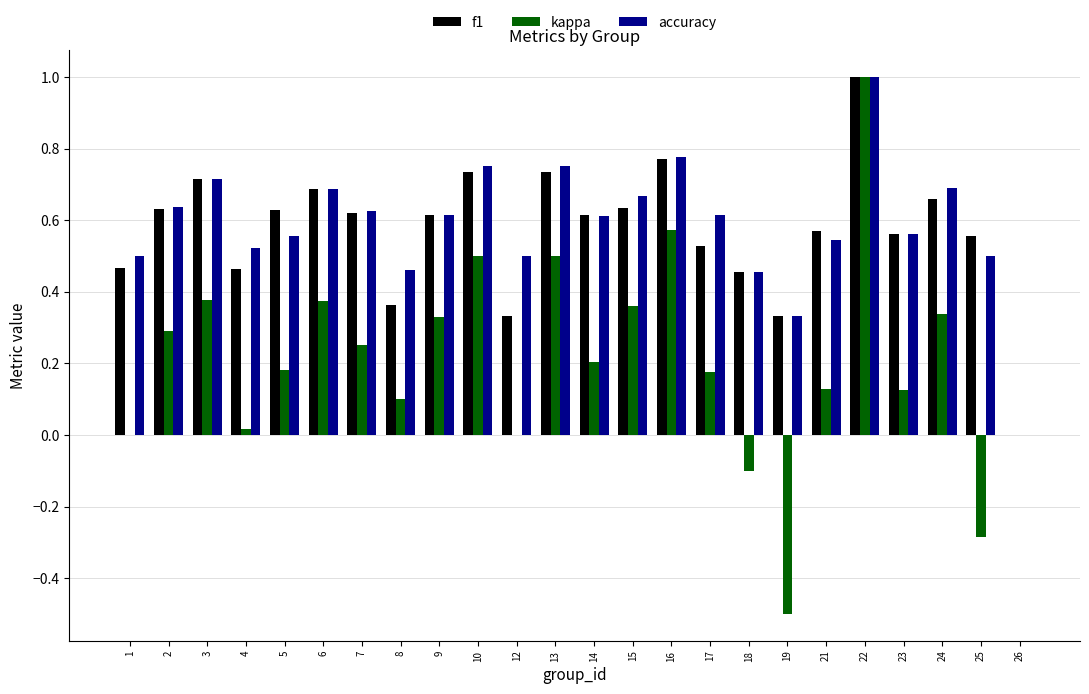

Which label corresponds to the largest value in the chart?

22